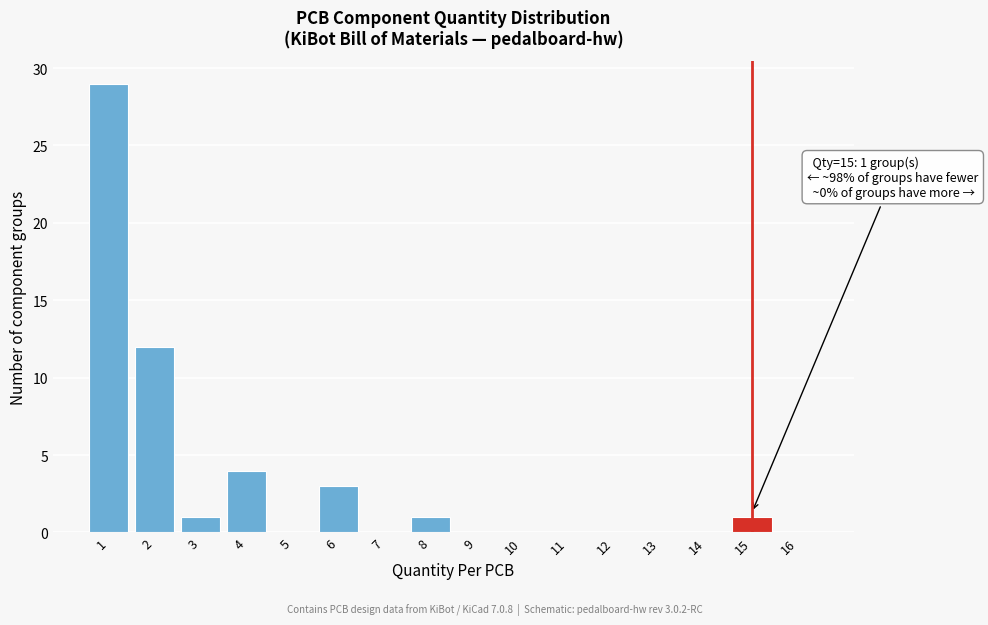

Reading right to left, what are all the values shown in this chart?

16=0	15=1	14=0	13=0	12=0	11=0	10=0	9=0	8=1	7=0	6=3	5=0	4=4	3=1	2=12	1=29